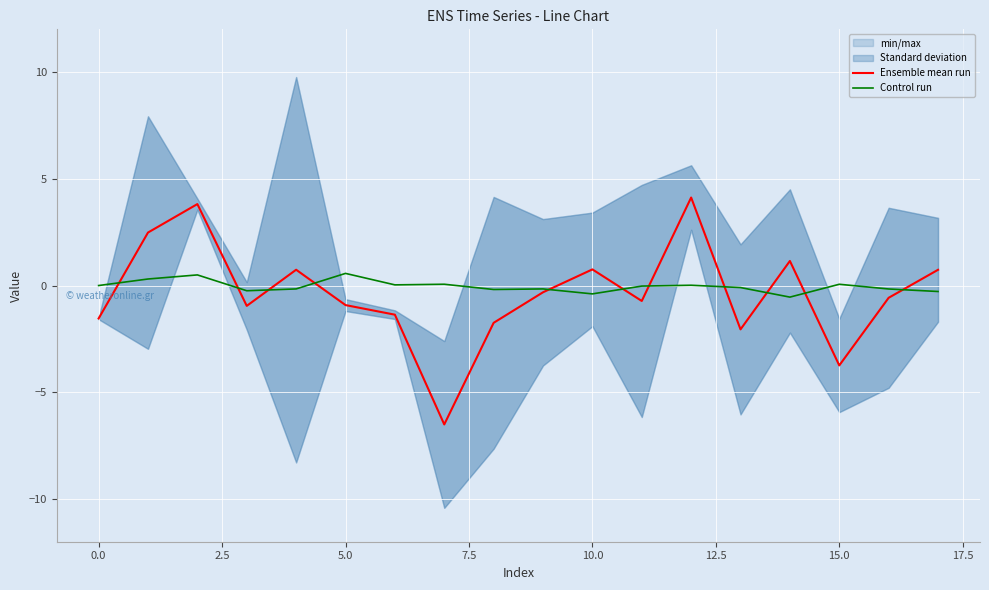

What is the label of the 12th point from the left?

11